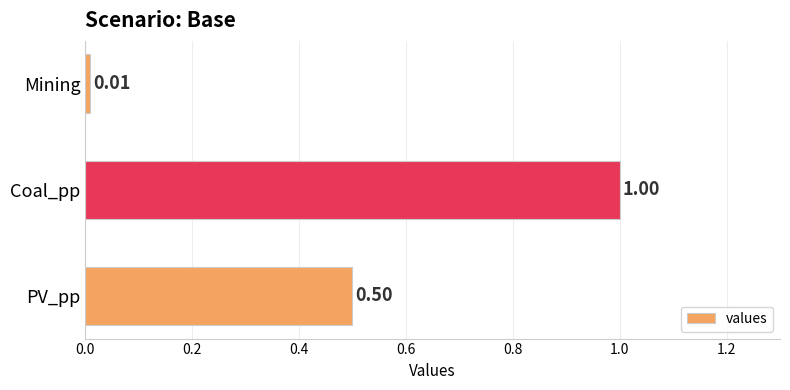

Rank the categories by value from highest to lowest.

Coal_pp, PV_pp, Mining